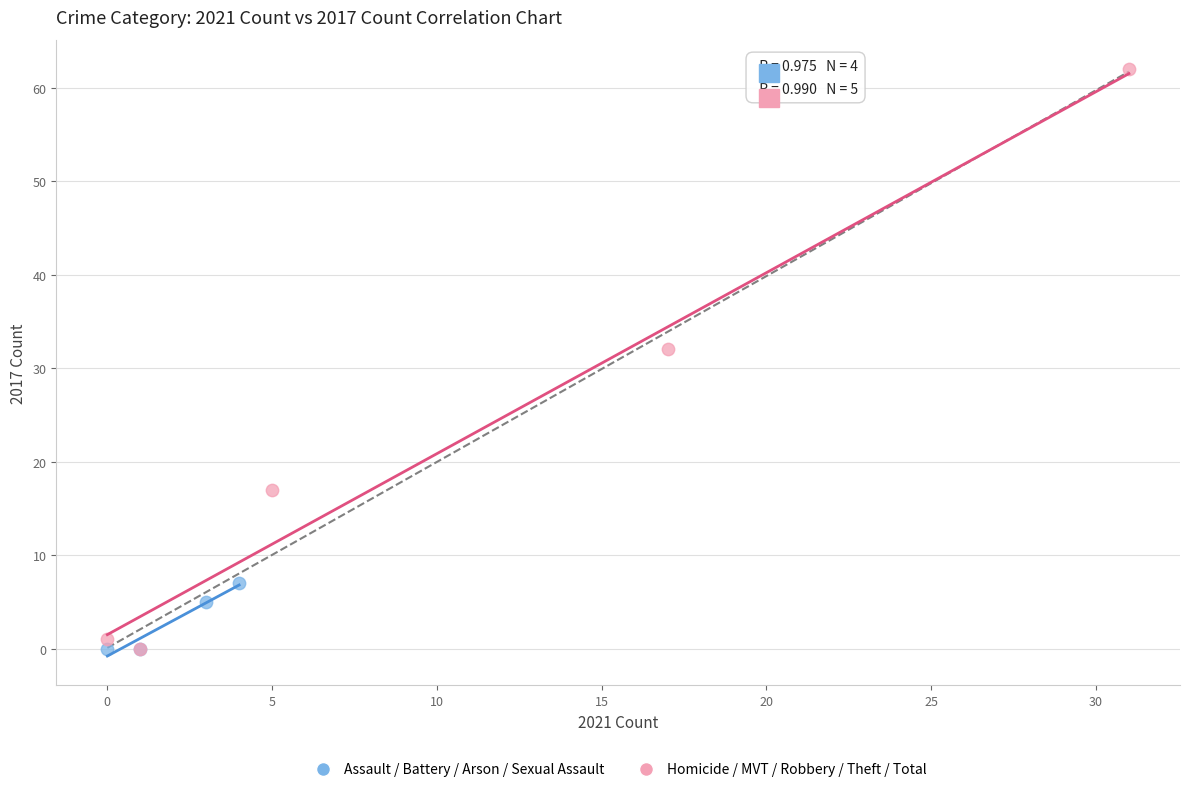

What are all the series names shown in the legend?

Assault / Battery / Arson / Sexual Assault, Homicide / MVT / Robbery / Theft / Total